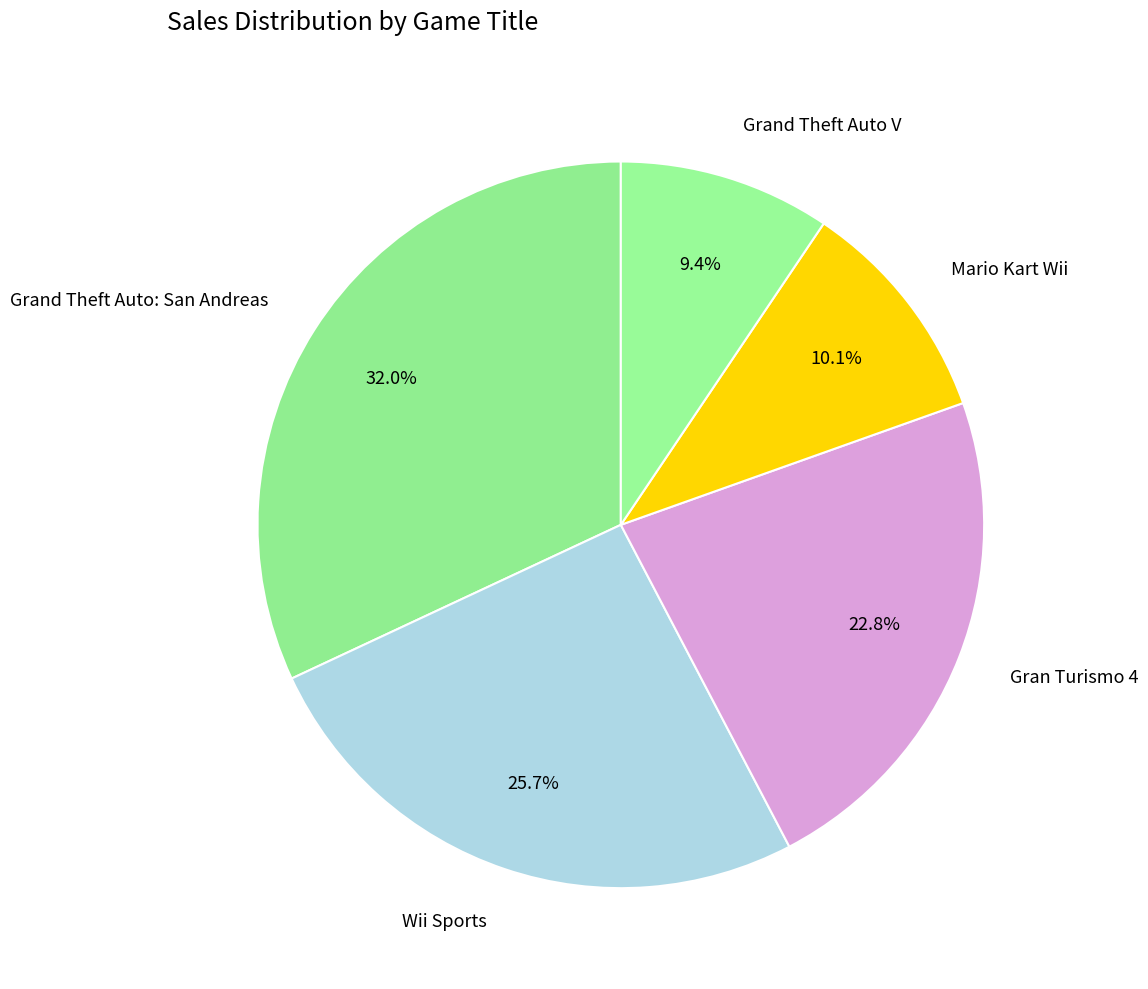

The Mario Kart Wii slice represents 19% of the pie. True or false?

False